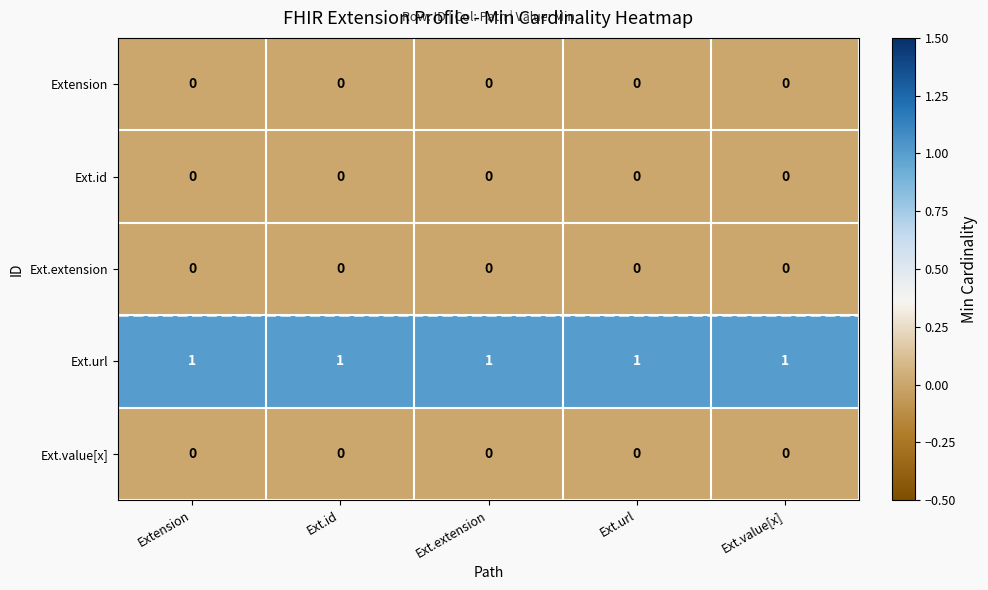

The value of Ext.url at Ext.extension is 1. True or false?

True